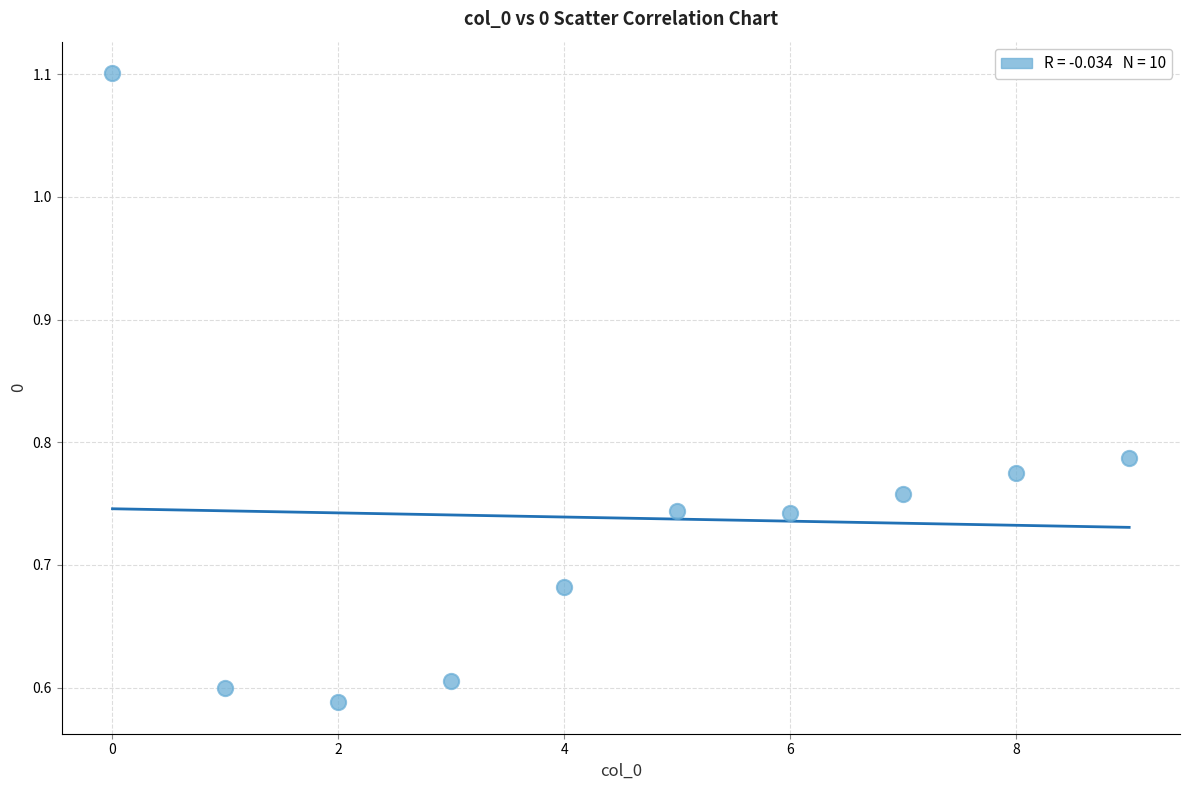

What is the range of Y values (max minus min)?

0.5